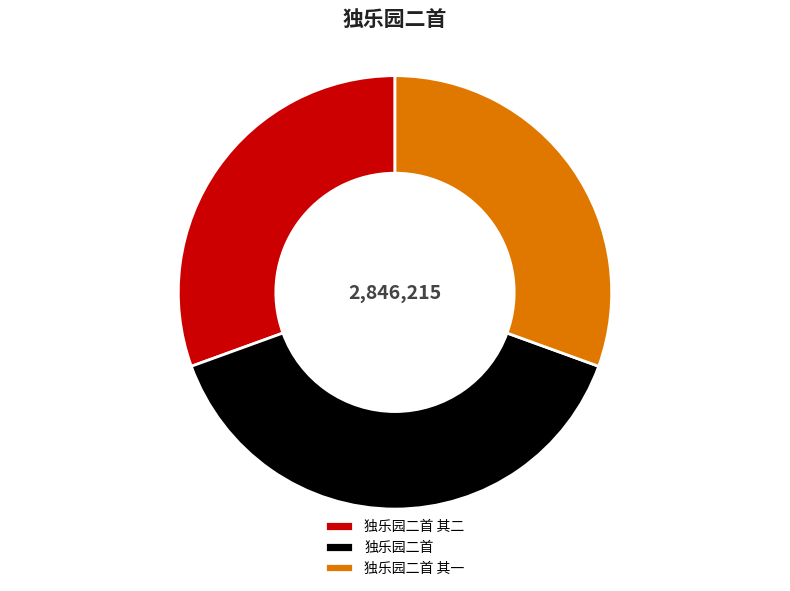

The 独乐园二首 slice represents 39% of the pie. True or false?

True